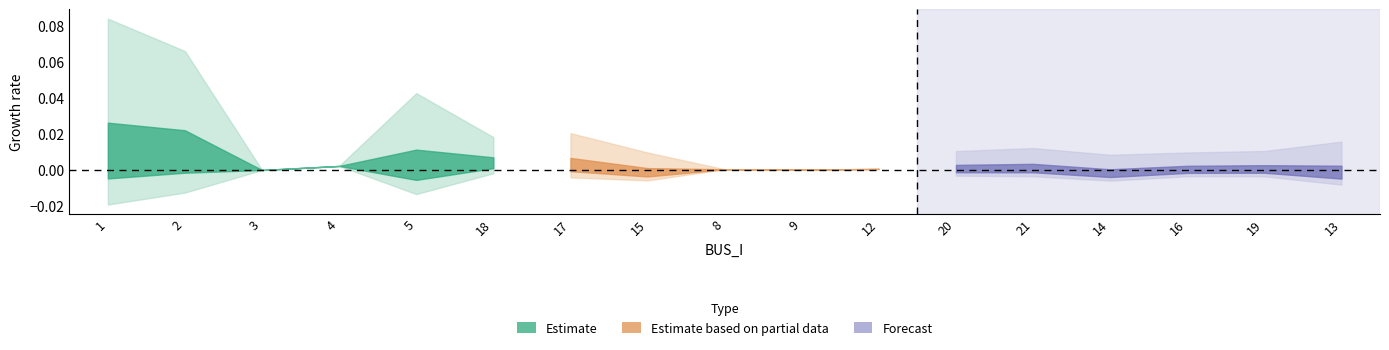

What position from the left is 15?

8